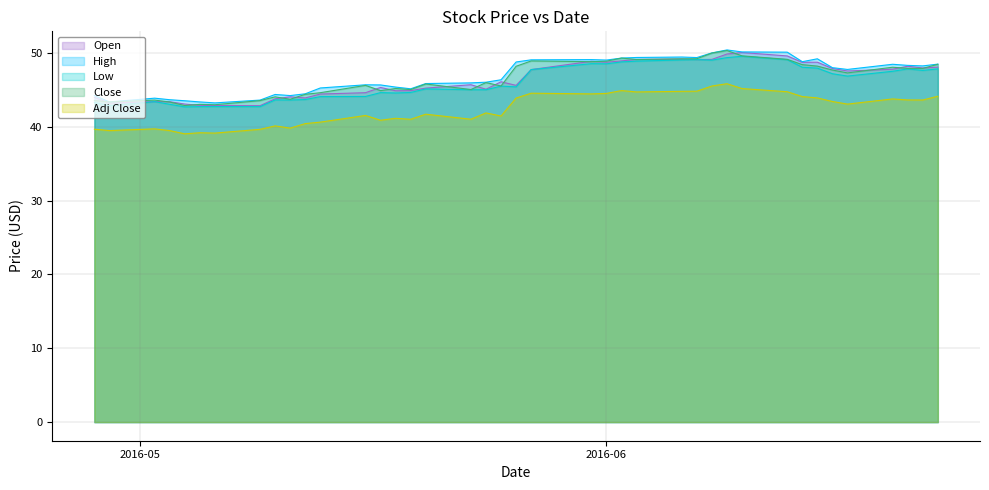

What is the difference between the maximum and minimum values in the Close series?

7.5